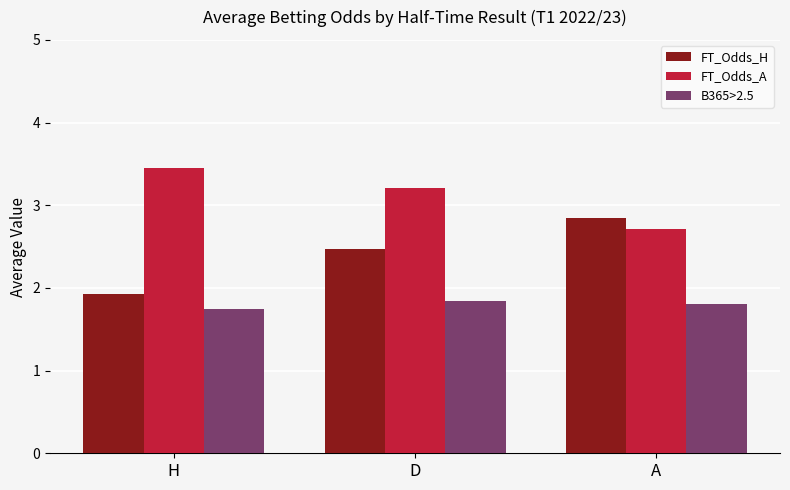

What are all the series names shown in the legend?

FT_Odds_H, FT_Odds_A, B365>2.5